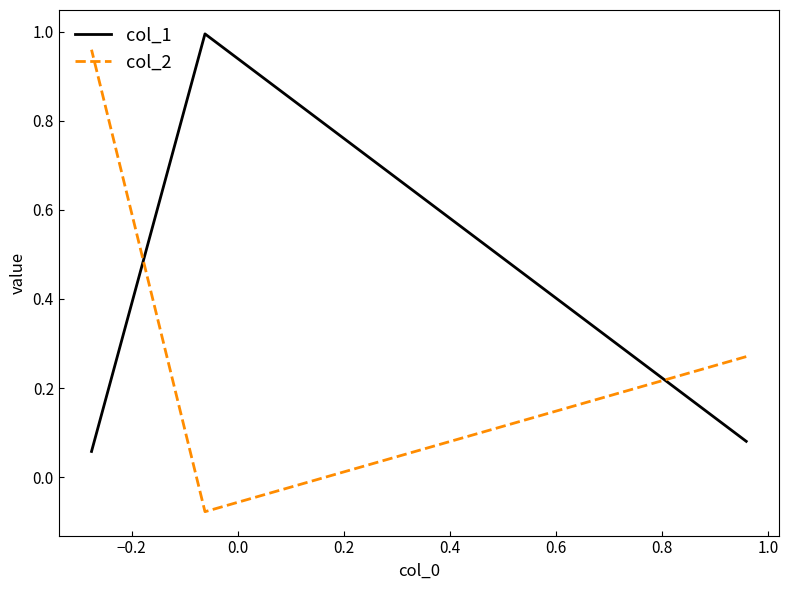

What is the sum of all col_1 values?

1.1